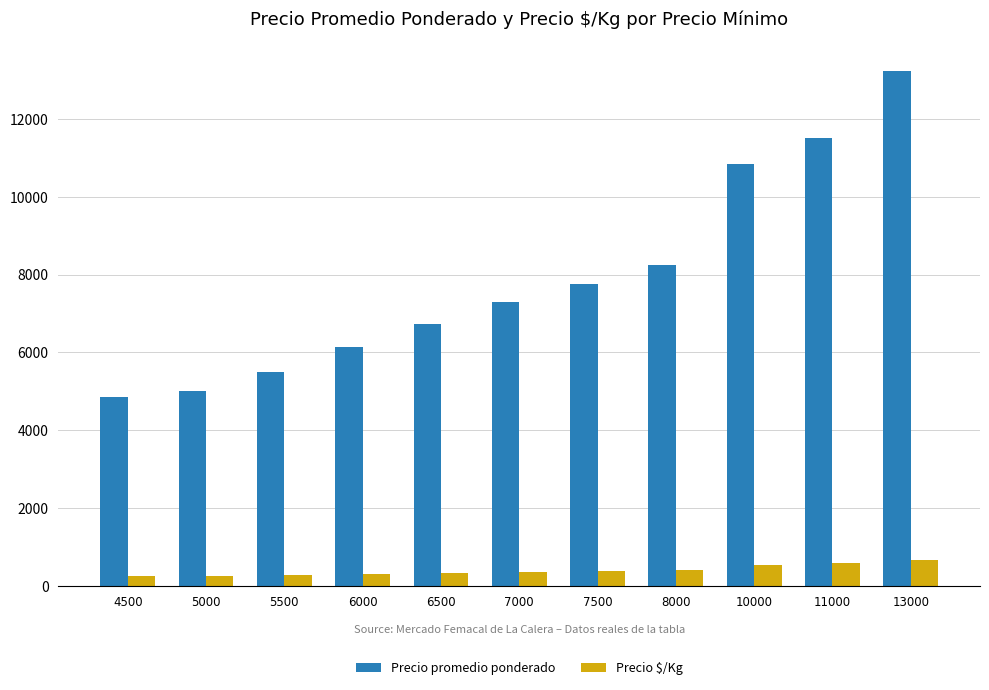

At which category is the sum across all series the highest?

13000